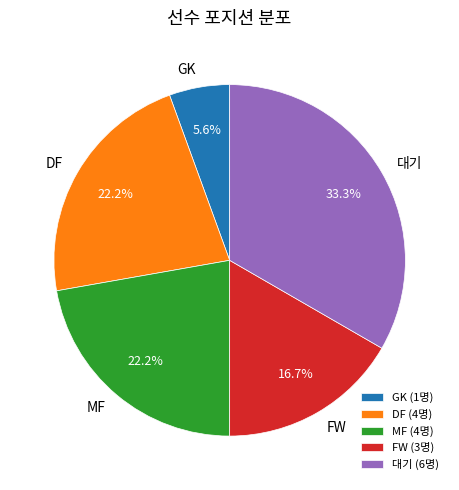

To the nearest percent, what percentage of the pie is MF?

22%